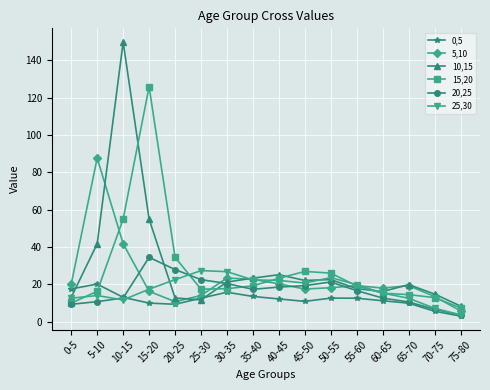

The 15,20 series shows 15.3 at 60-65. True or false?

True